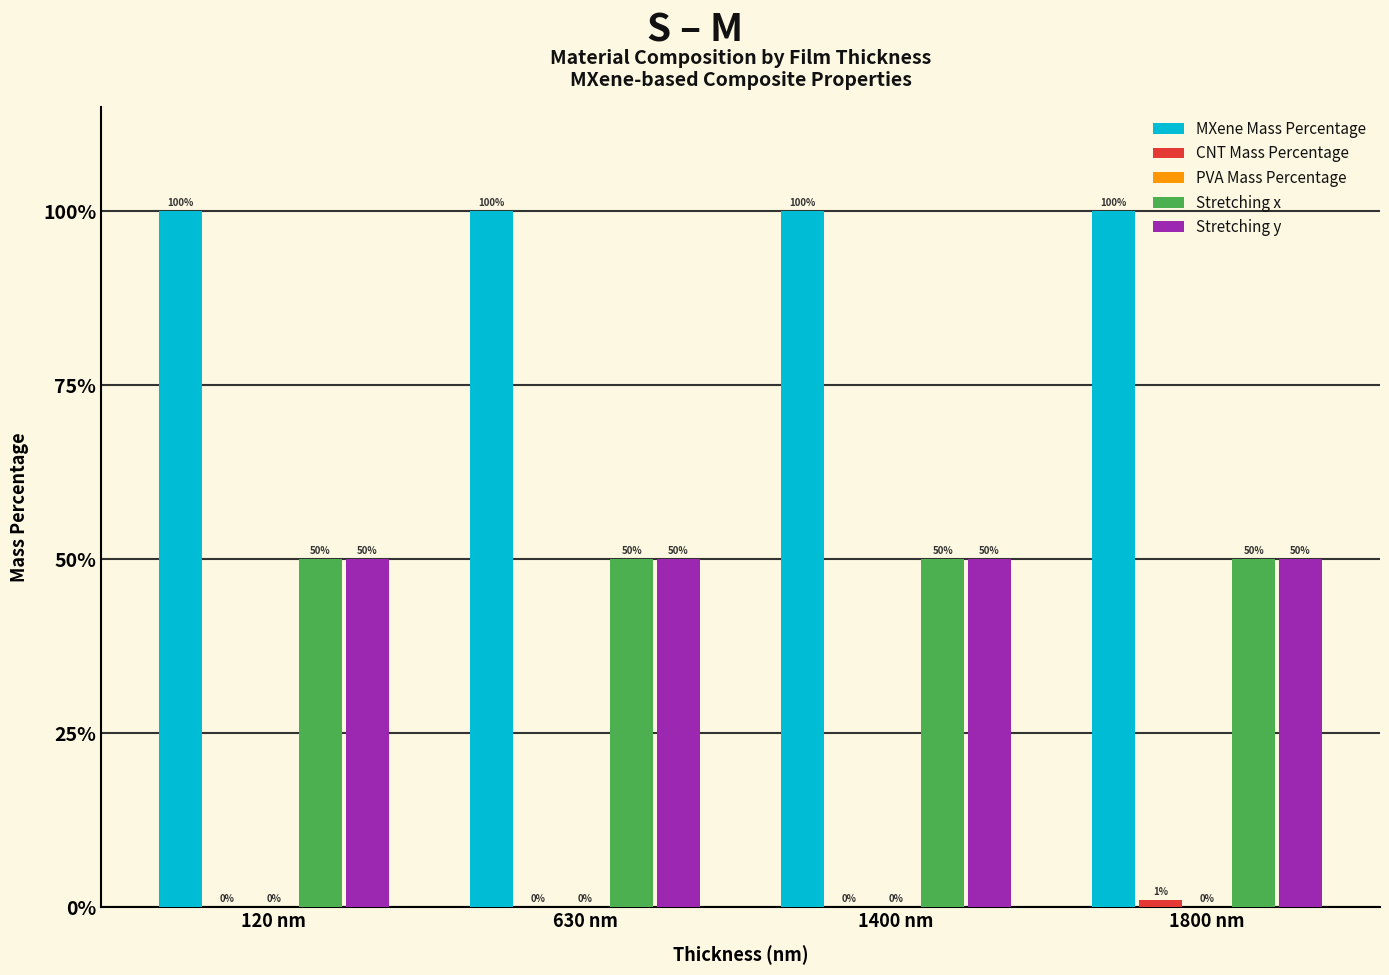

Are the bars grouped side by side (vs. stacked)?

Yes